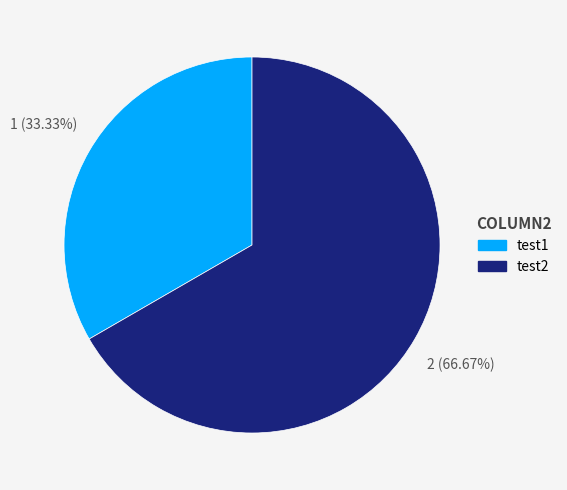

What is the ratio of the value at test1 to the value at test2?

0.5